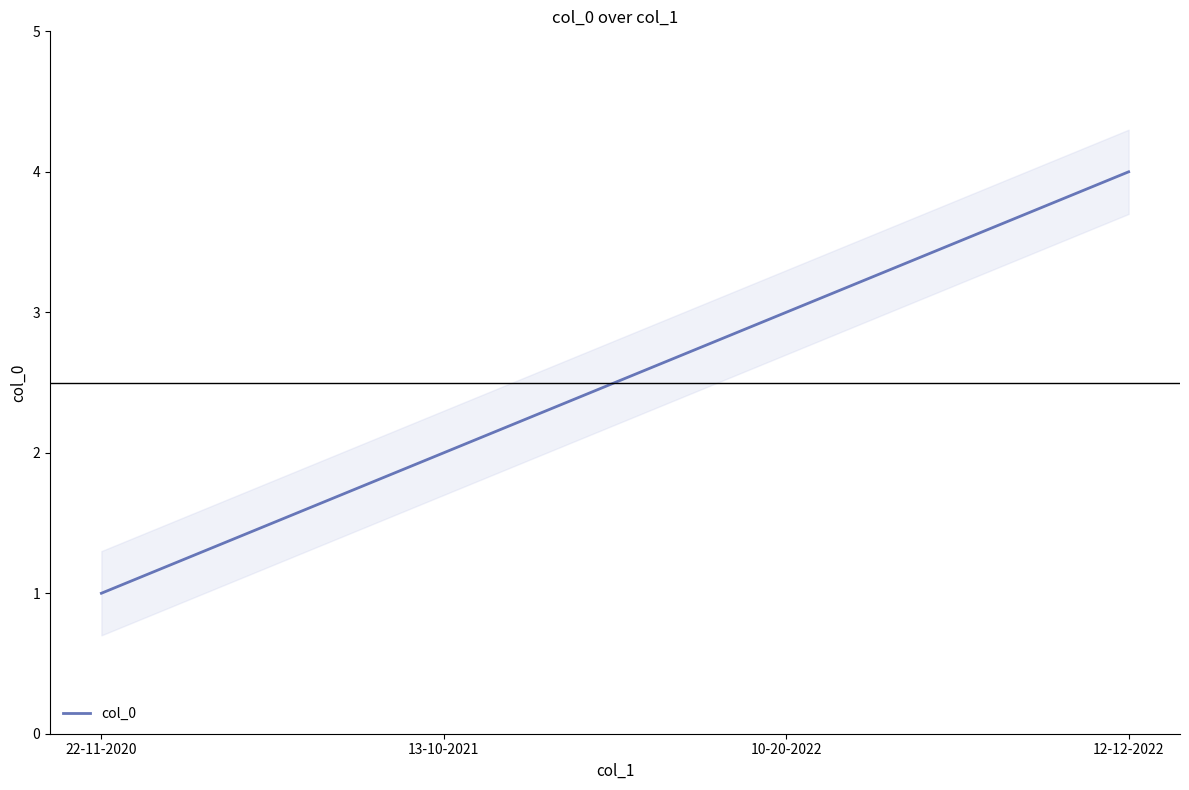

Reading left to right, transcribe all the data shown in this chart.

22-11-2020=1	13-10-2021=2	10-20-2022=3	12-12-2022=4